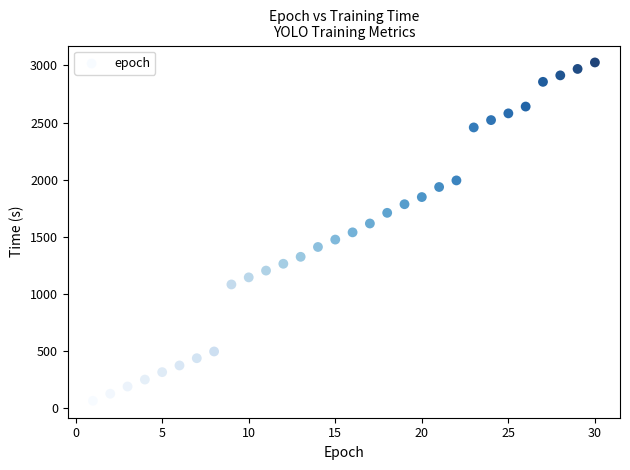

What is the range of X values (max minus min)?

29.0